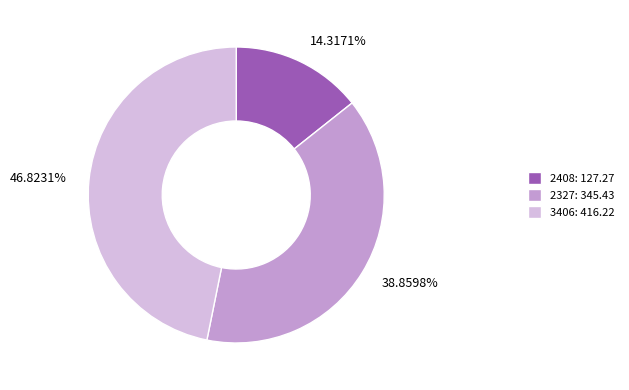

True or false: 2327 accounts for 52% of the total.

False